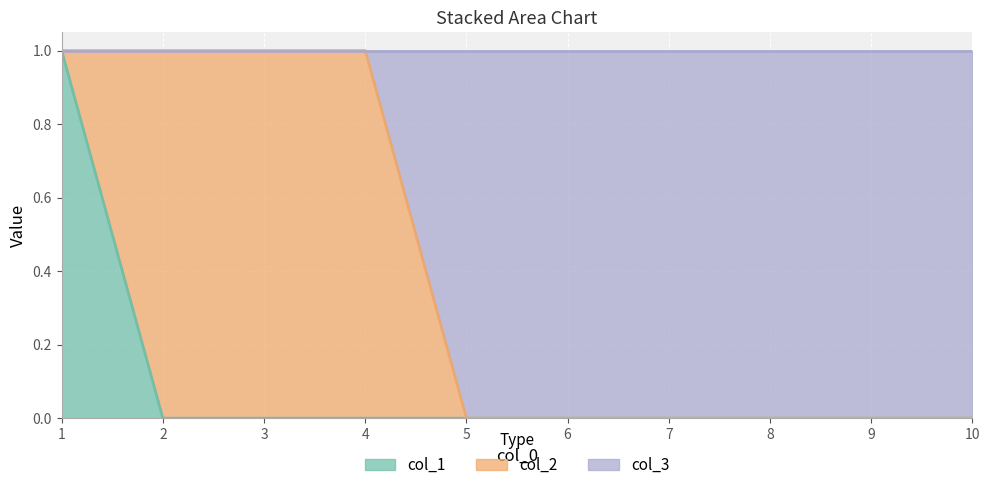

How many lines are shown in the chart?

3